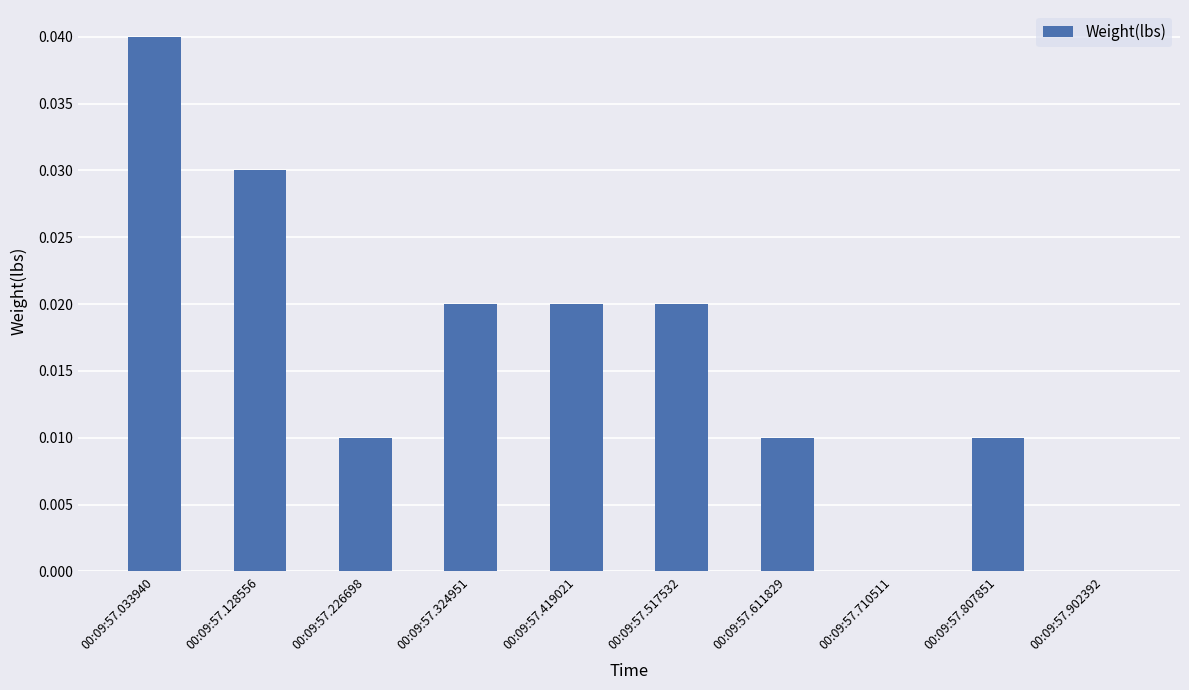

Which has a higher value, 00:09:57.807851 or 00:09:57.033940?

00:09:57.033940